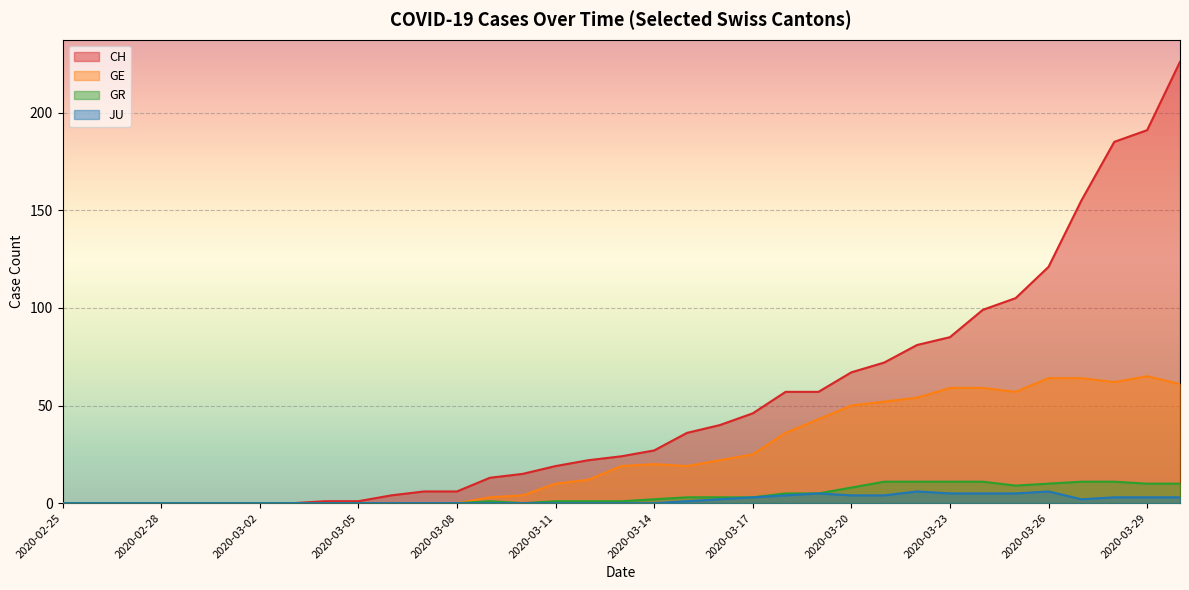

Which series has the widest spread of values?

CH